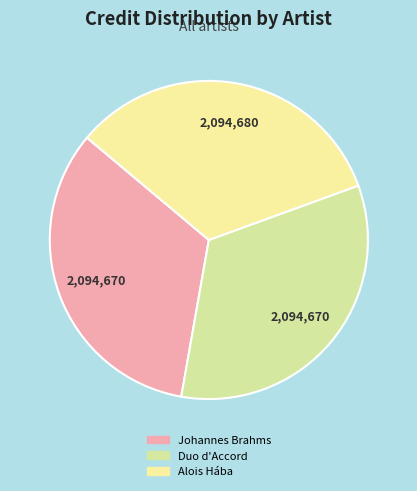

To the nearest percent, what is the average slice percentage?

33%